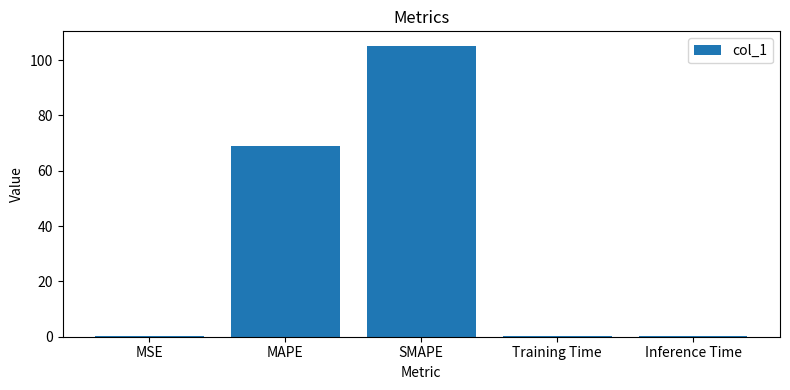

Is it true that the value at SMAPE is 38.8?

False